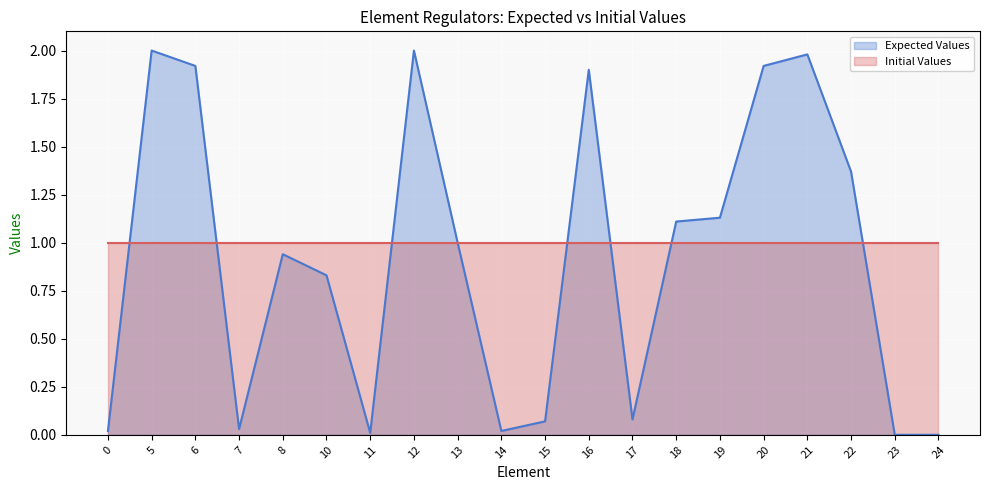

What is the value of the 2nd point from the left?

2.0